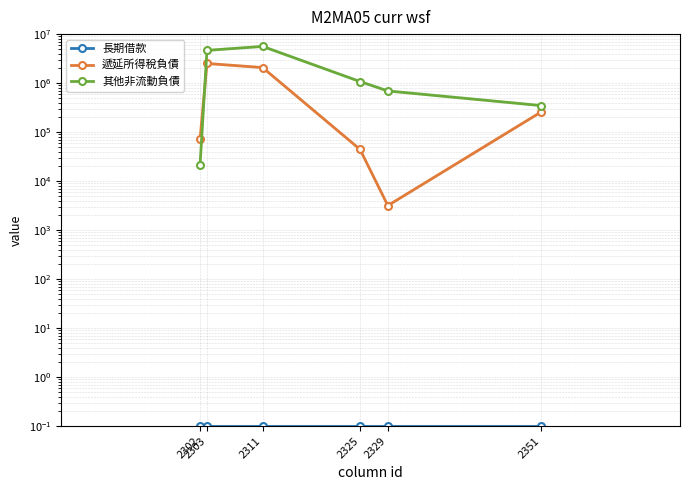

What is the total value across all series at 2303?

7166887.1